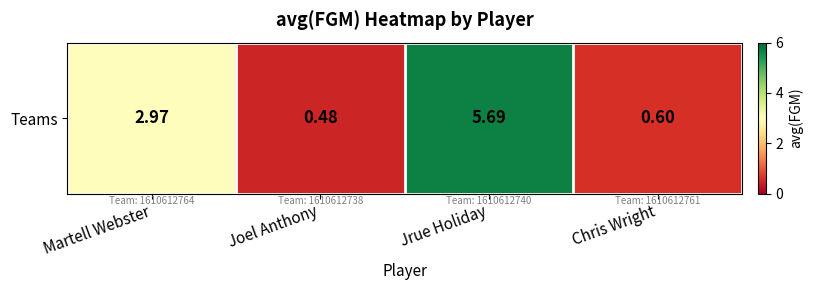

Reading left to right, transcribe all the data shown in this chart.

Martell Webster=3.0	Joel Anthony=0.5	Jrue Holiday=5.7	Chris Wright=0.6